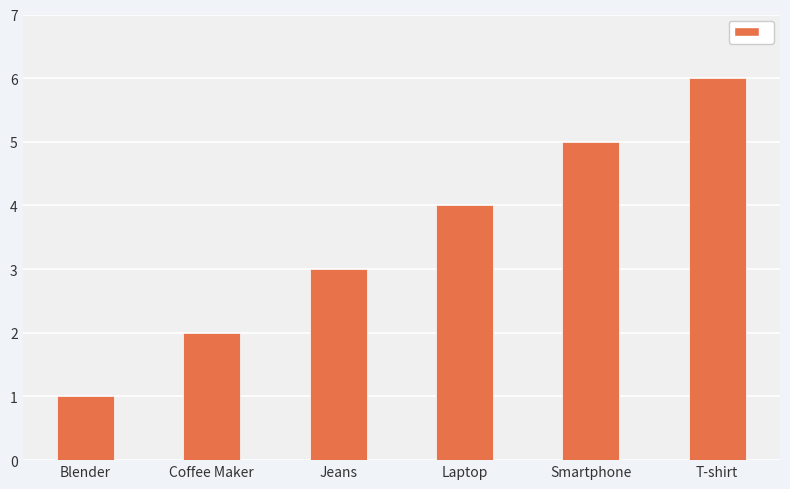

What is the sum of the values at Laptop and Blender?

5